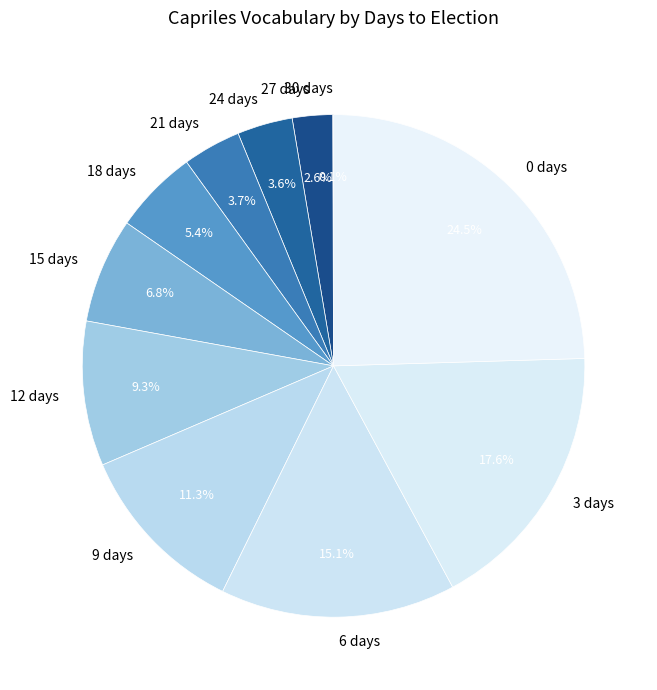

What is the total percentage of 12 days and 9 days?

20.6%